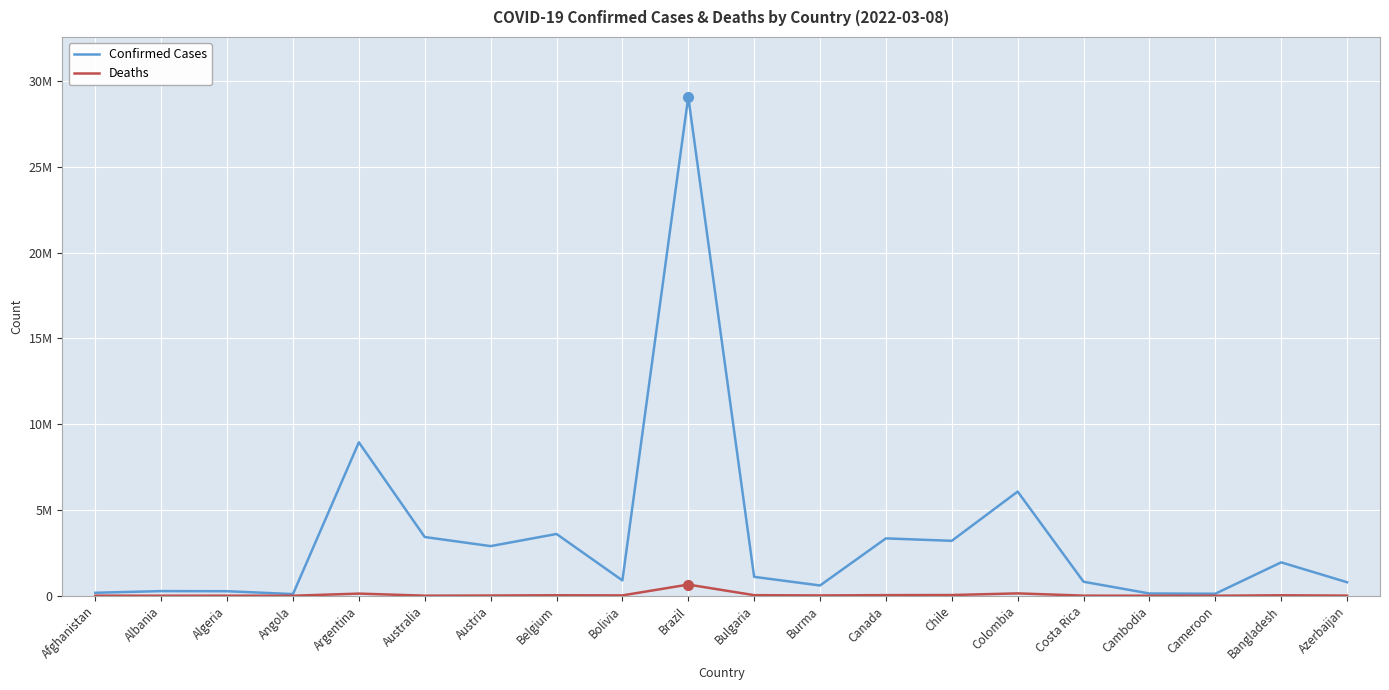

What are all the series names shown in the legend?

Confirmed Cases, Deaths